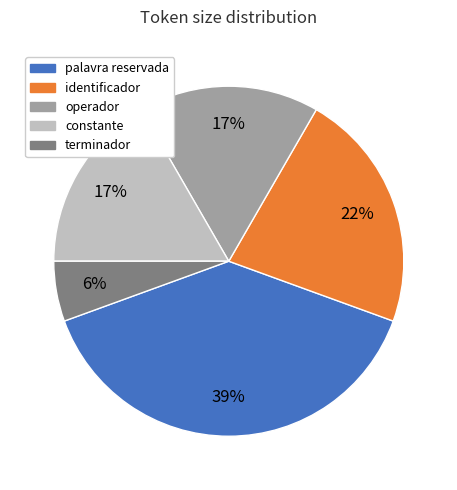

To the nearest percent, what is the average slice percentage?

20%